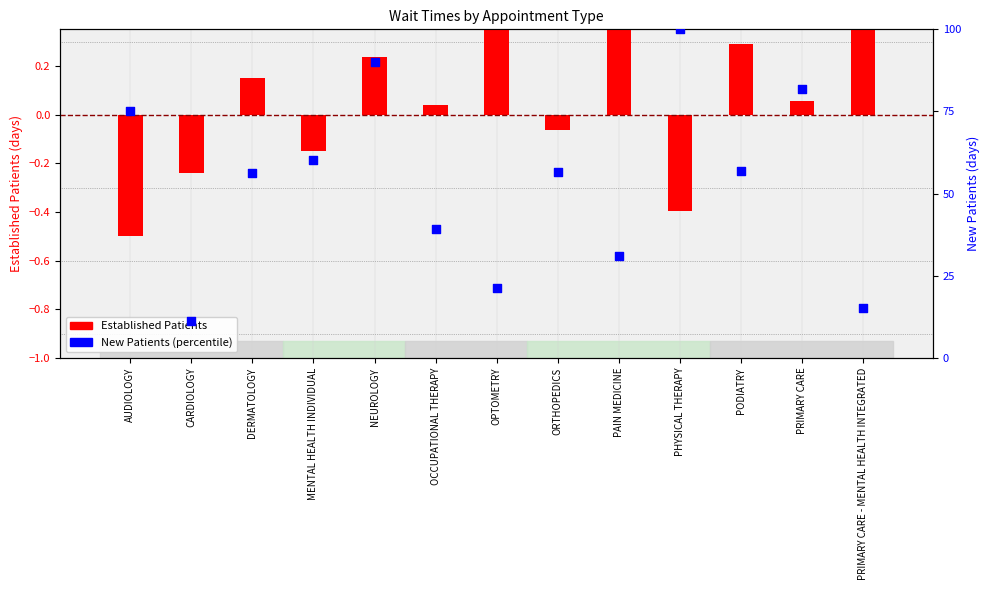

What are all the series names shown in the legend?

Established Patients, New Patients